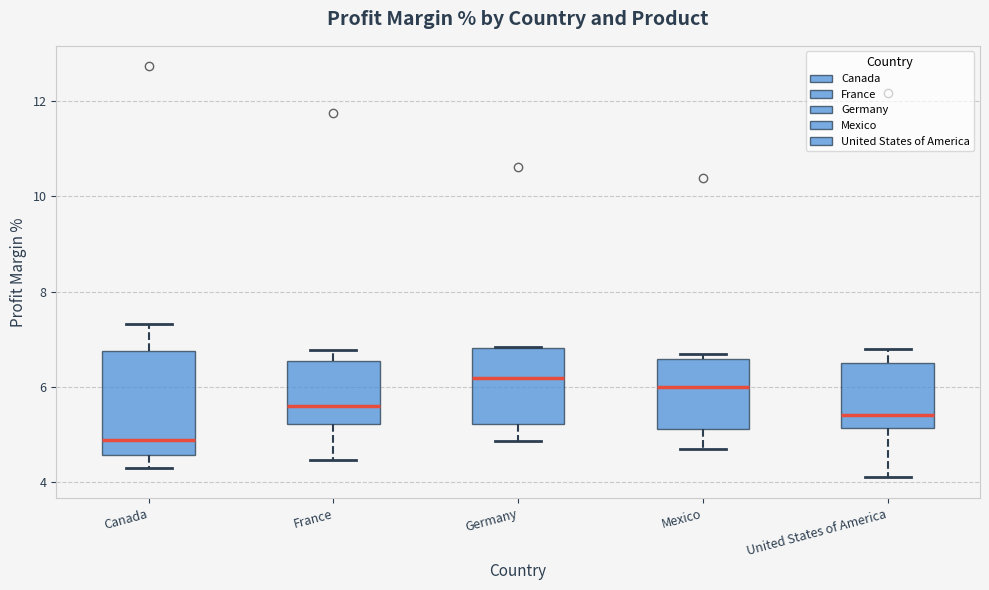

Which box has the lowest median line?

Canada